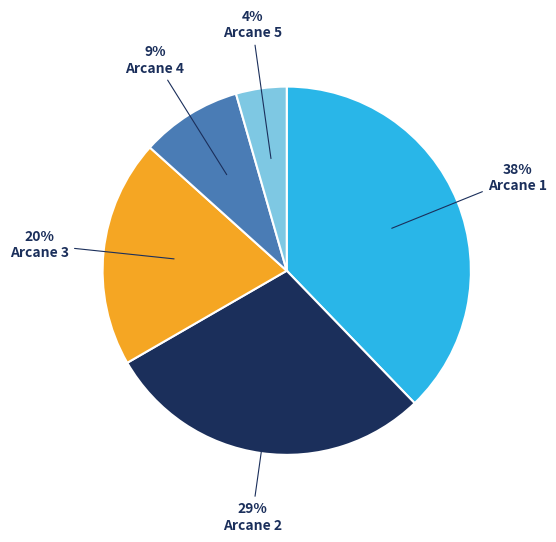

Does any single category account for the majority?

No